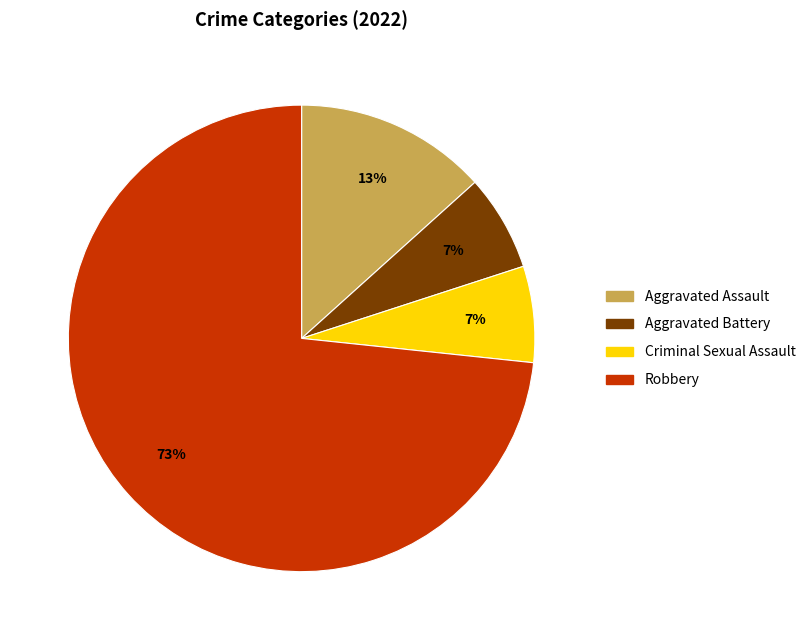

Do Aggravated Assault and Criminal Sexual Assault together represent more than half of the pie?

No